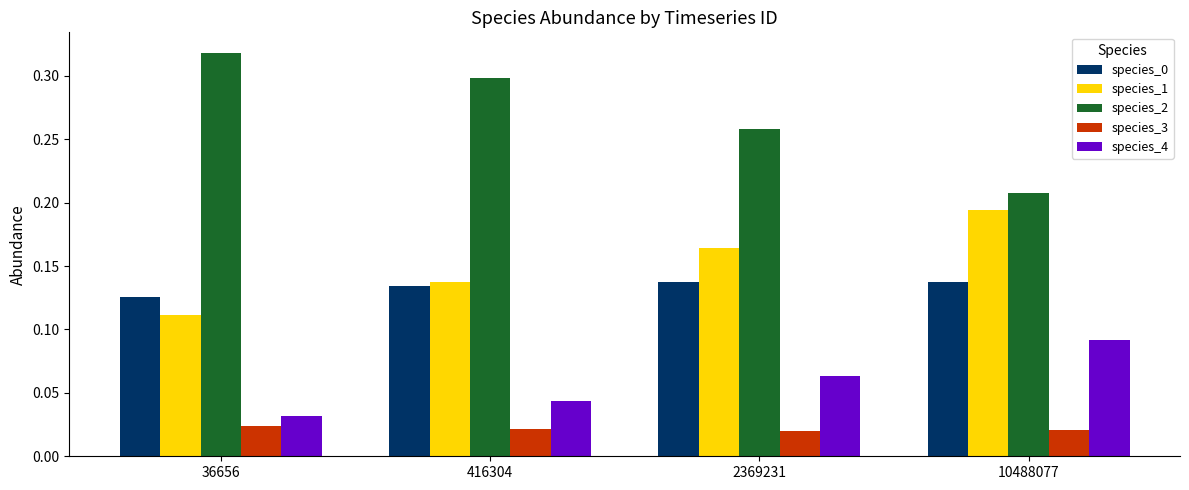

Which series has the largest range (max minus min)?

species_2